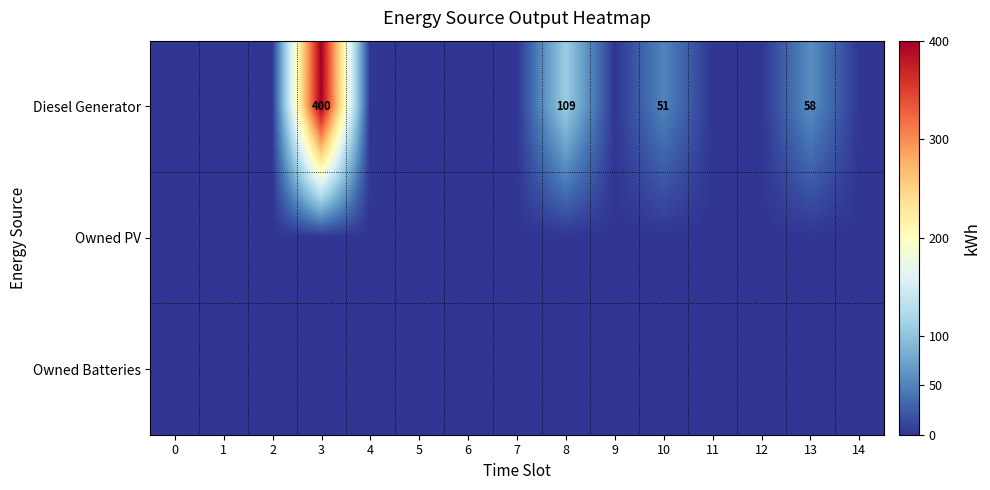

What is the difference between the Diesel Generator values at 13 and 10?

7